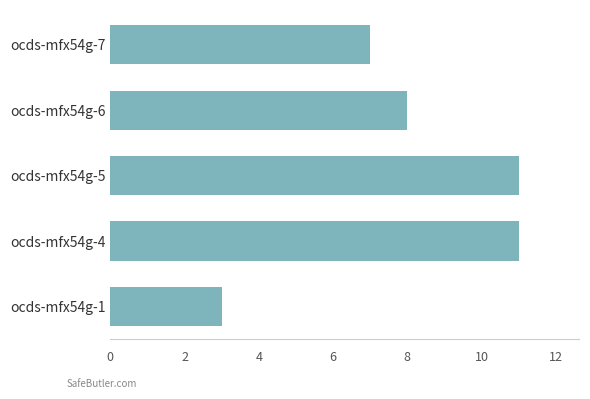

Reading top to bottom, list all the values displayed in this chart.

7	8	11	11	3